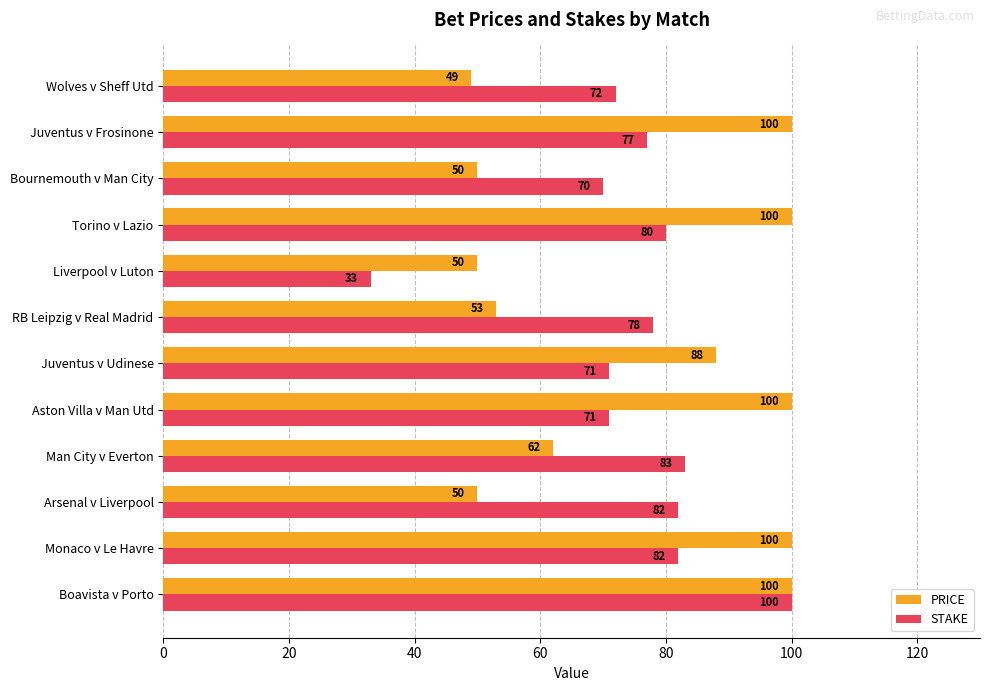

Rank the series by their average value, from highest to lowest.

PRICE, STAKE